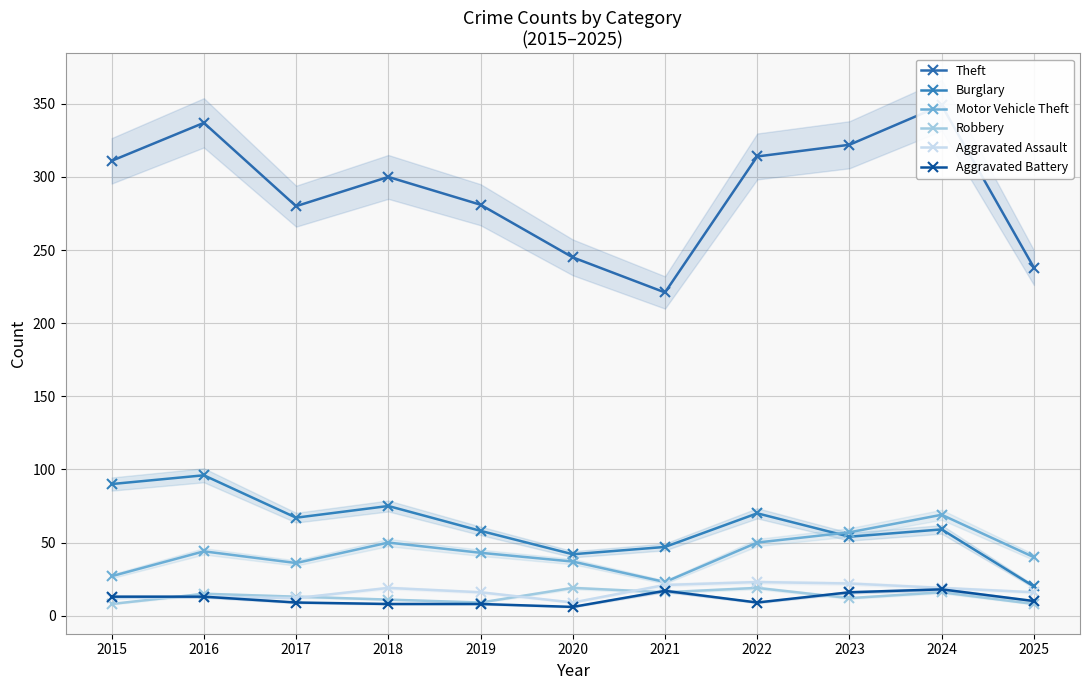

True or false: Theft has more than 1 interior local peaks.

True